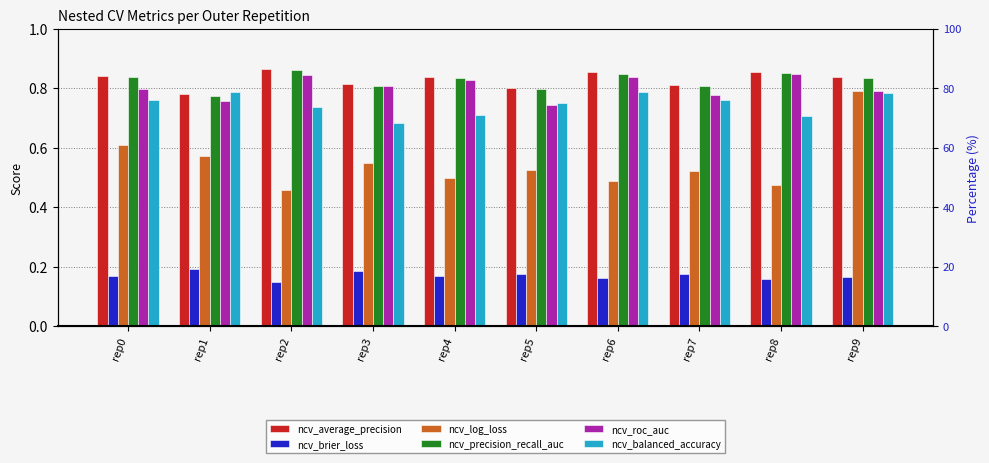

What are all the series names shown in the legend?

ncv_average_precision, ncv_brier_loss, ncv_log_loss, ncv_precision_recall_auc, ncv_roc_auc, ncv_balanced_accuracy